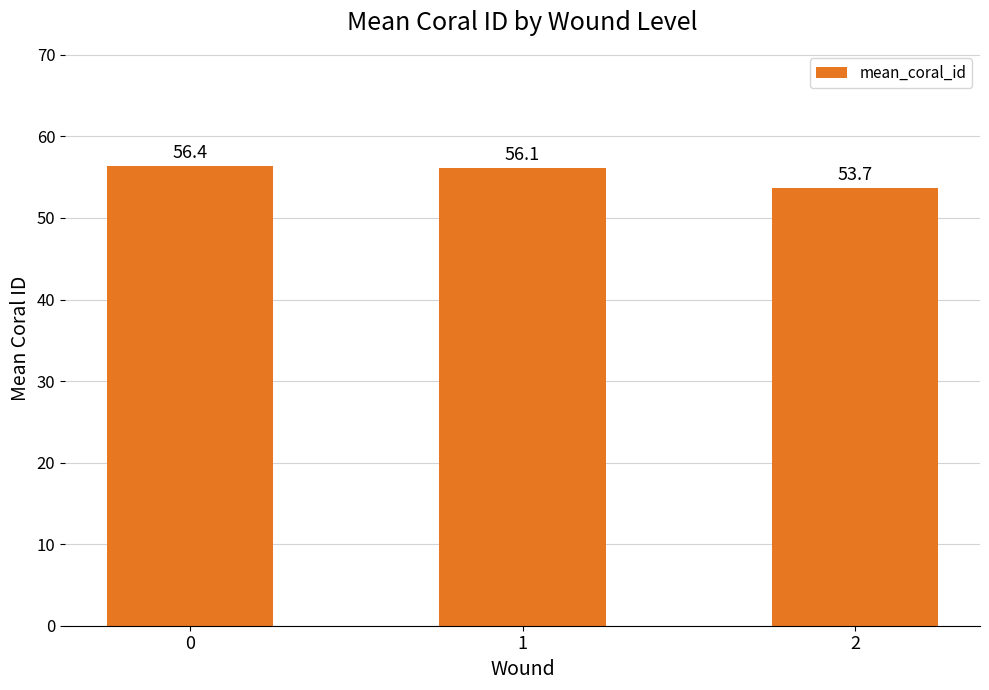

Reading left to right, what are all the values shown in this chart?

0=56.4	1=56.1	2=53.7